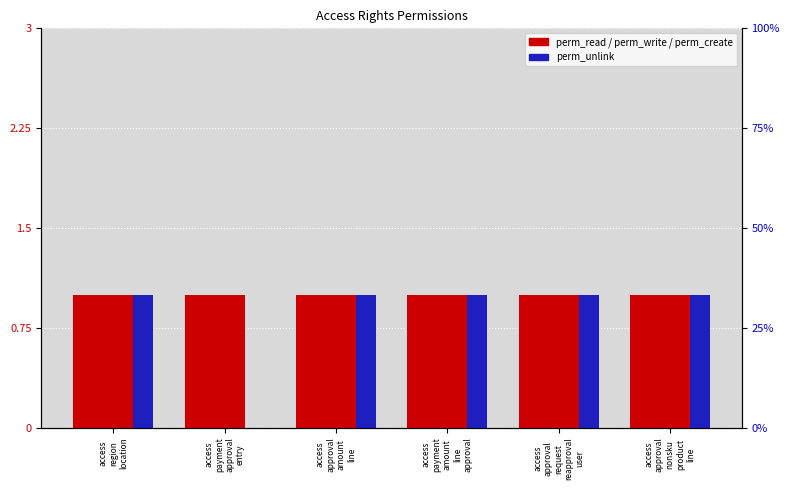

What is the total value across all series at access
region
location?

4